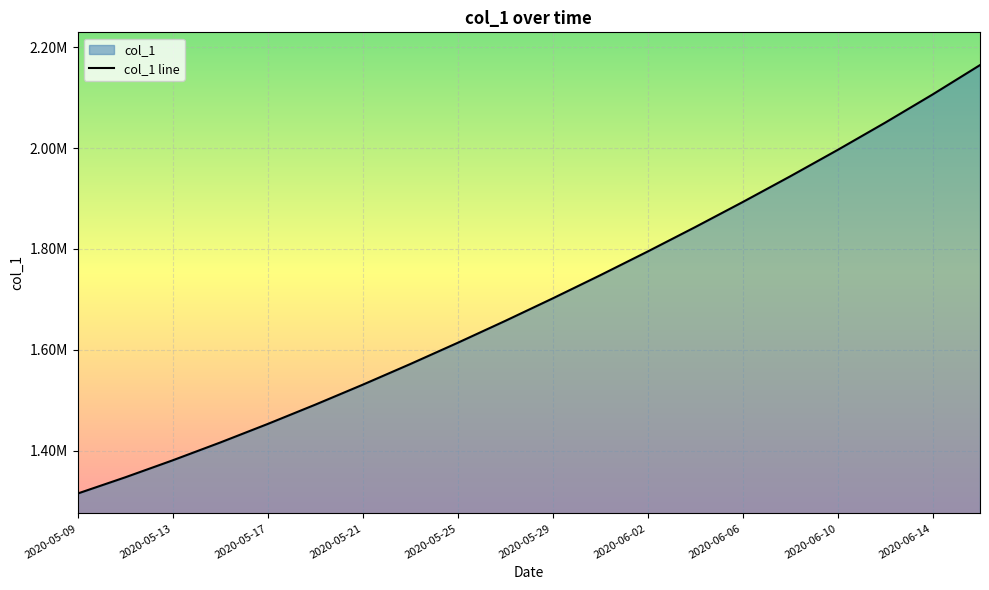

What is the greatest value displayed?

2164515.0